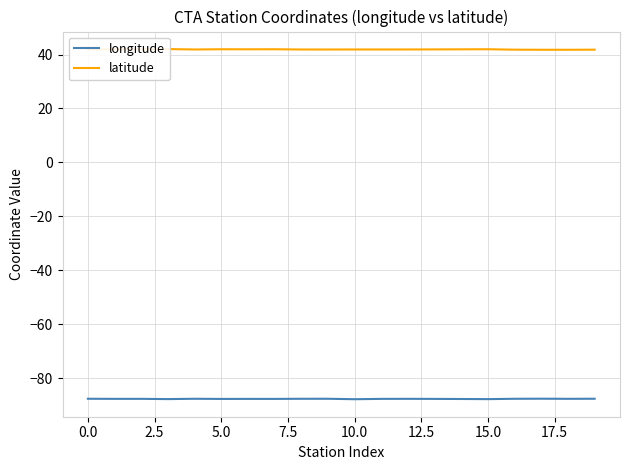

What is the minimum value for latitude?

41.8